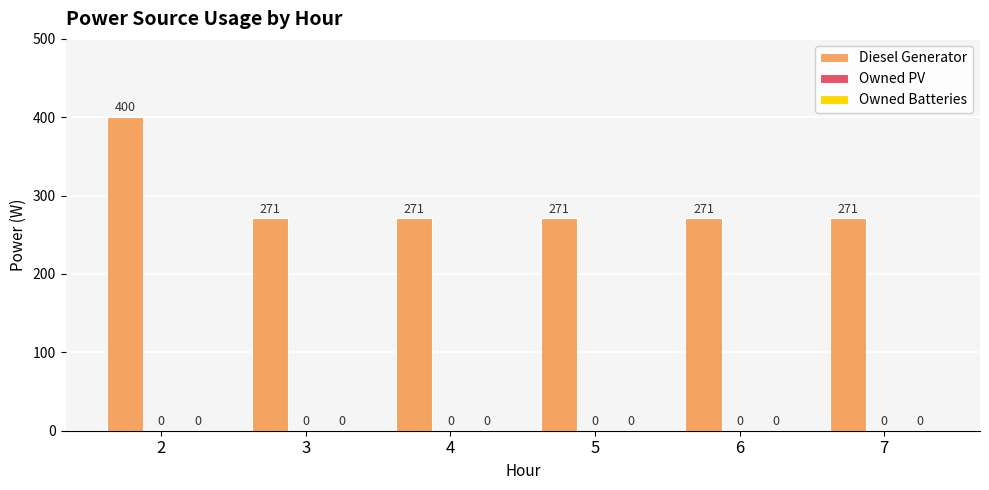

Reading left to right, extract all data points from this chart.

Diesel Generator: 2=400	3=271	4=271	5=271	6=271	7=271
Owned PV: 2=0	3=0	4=0	5=0	6=0	7=0
Owned Batteries: 2=0	3=0	4=0	5=0	6=0	7=0